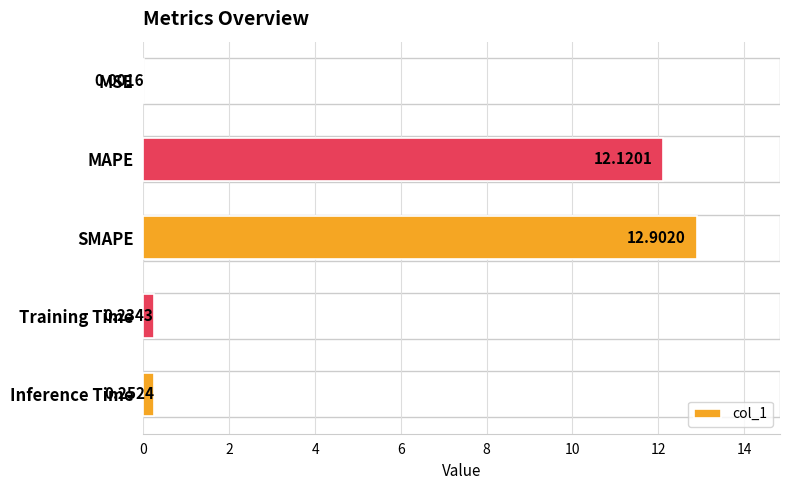

At which label is the value closest to 6?

Inference Time